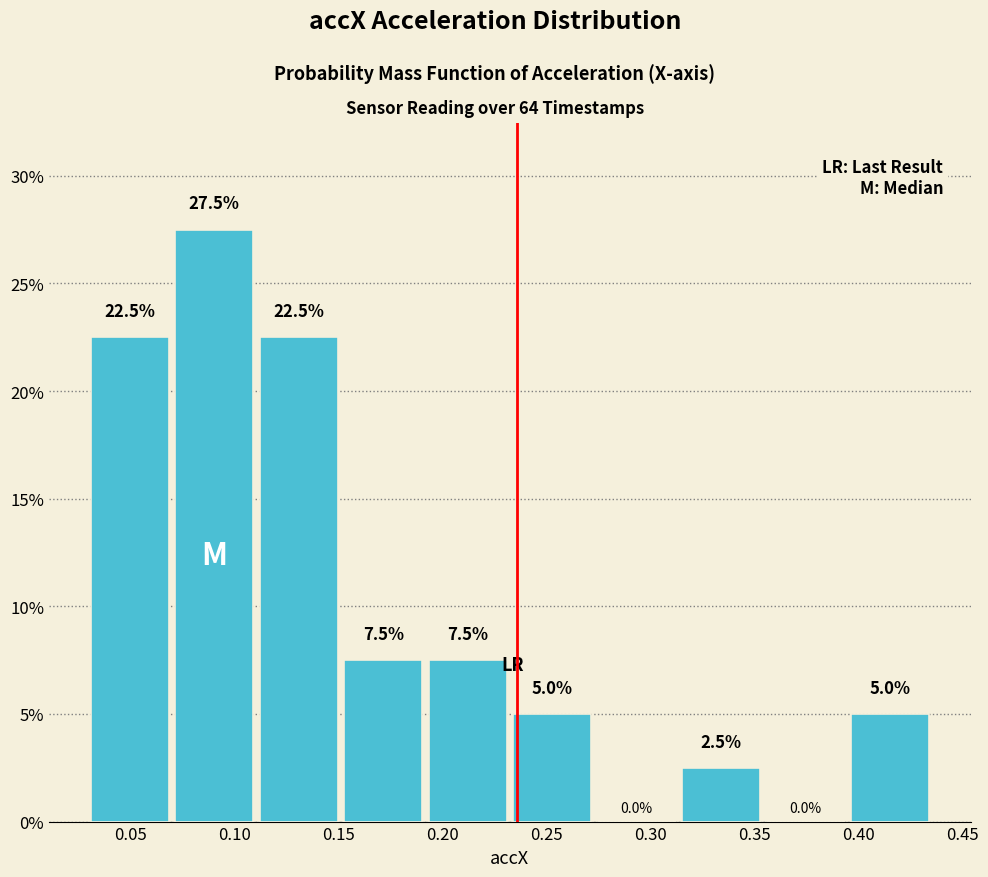

Reading left to right, list every bar in this chart as the range it spans on the x-axis followed by its height. The bar edges are not printed on the chart, so give them approximately, as read against the axis.

0.030 to 0.070: 22.5
0.070 to 0.110: 27.5
0.110 to 0.150: 22.5
0.150 to 0.190: 7.5
0.190 to 0.230: 7.5
0.230 to 0.275: 5.0
0.275 to 0.315: 0.0
0.315 to 0.355: 2.5
0.355 to 0.395: 0.0
0.395 to 0.435: 5.0